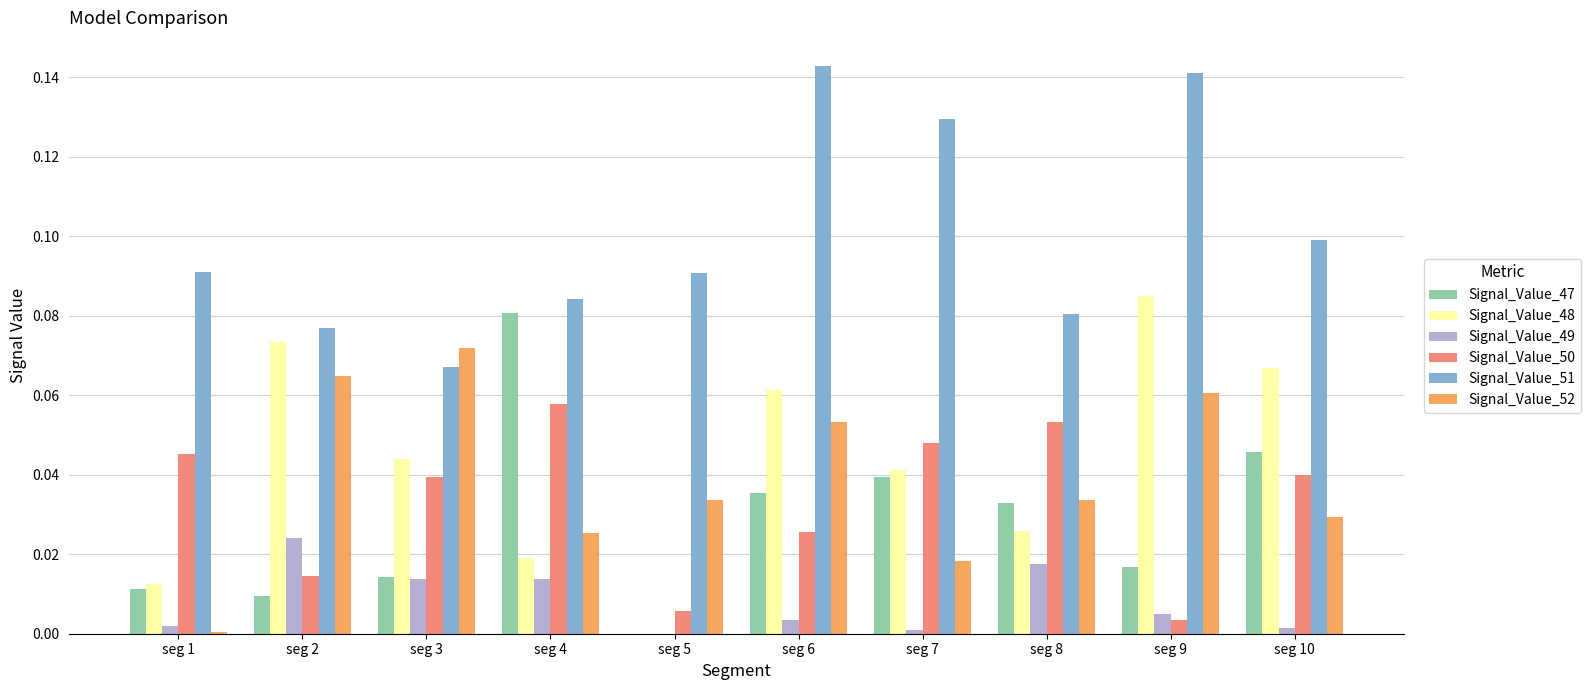

How many data points does each series have?

10